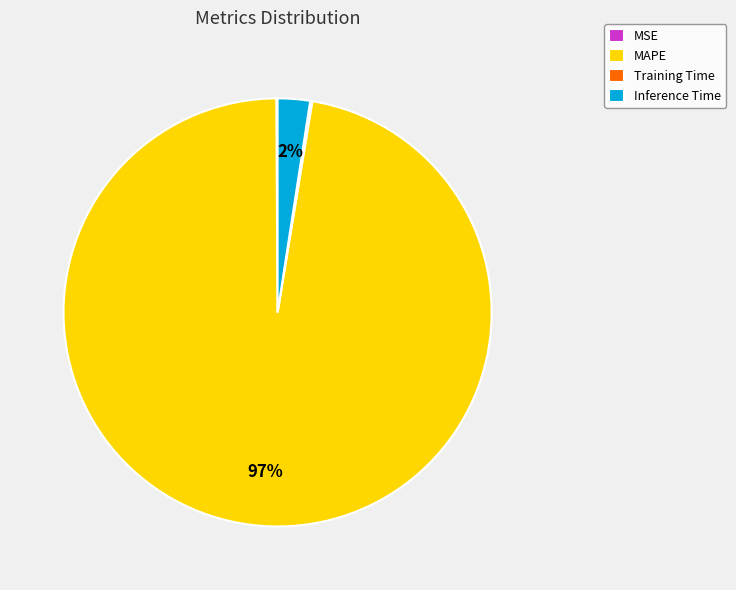

Which slice is the largest?

MAPE